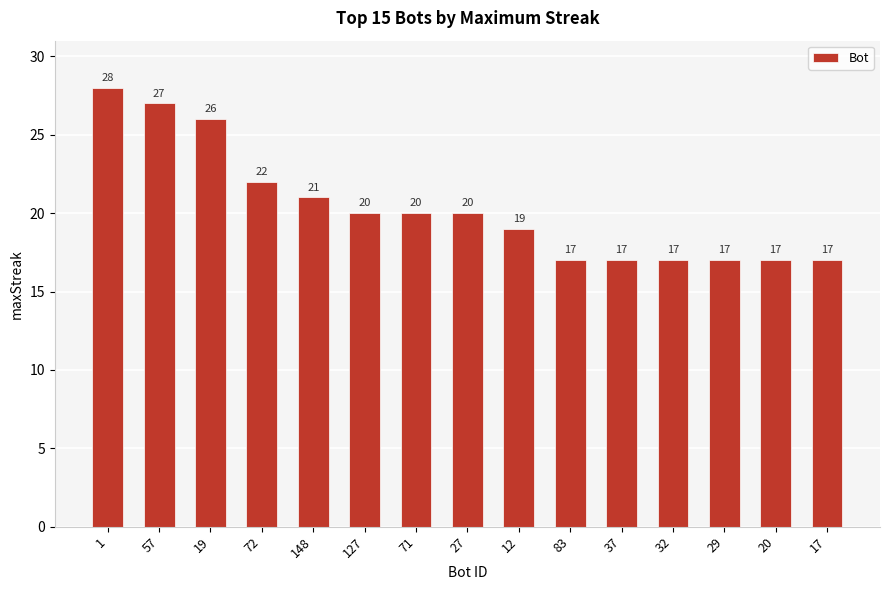

Reading left to right, extract all data points from this chart.

28	27	26	22	21	20	20	20	19	17	17	17	17	17	17